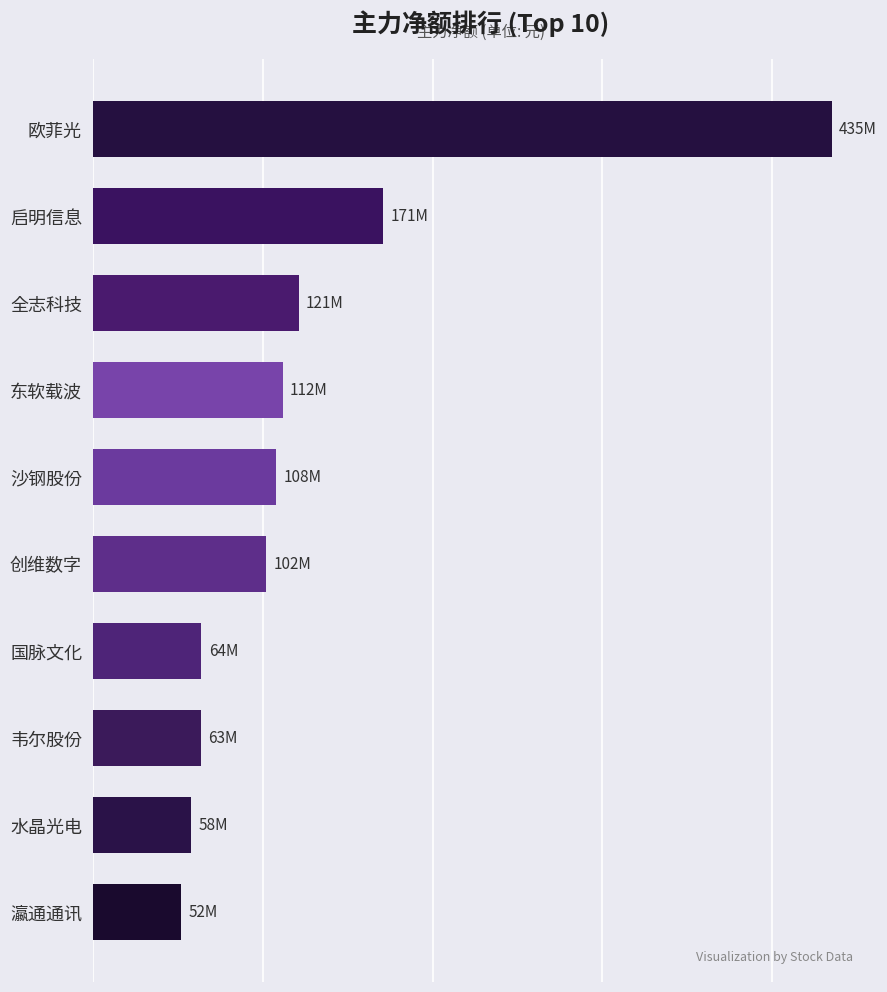

Does the chart contain any negative values?

No